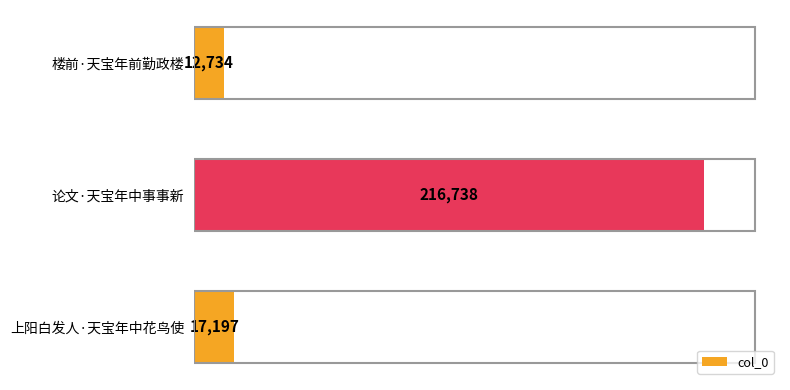

What is the smallest value displayed?

12734